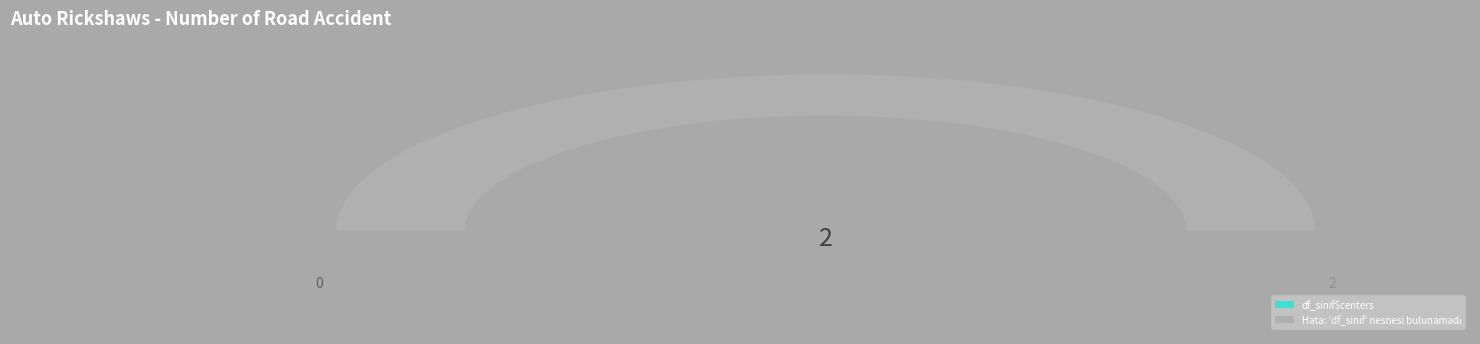

Rank the categories by value from lowest to highest.

df_sinif$centers, Hata: 'df_sinif' nesnesi bulunamadı